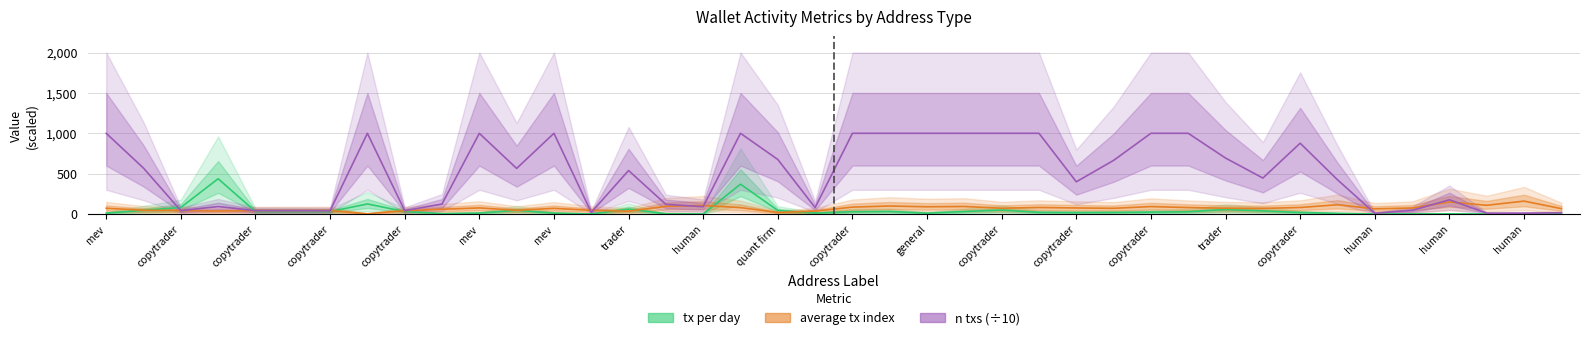

Reading left to right, transcribe all the data shown in this chart.

tx_per_day: 11.6	46.2	81.3	437.1	31.1	30.5	30.0	124.7	31.0	4.3	11.4	45.8	11.2	0.6	60.7	3.8	0.5	369.6	43.8	11.4	28.5	30.6	11.0	30.5	48.9	20.6	17.7	19.6	23.5	28.3	55.4	38.2	19.1	7.5	0.2	1.7	2.1	0.7	0.7	0.7
avg_tx_index: 71.2	46.8	42.7	37.3	42.6	42.7	42.8	2.9	41.9	59.1	75.5	46.1	70.5	46.3	35.0	95.3	106.1	79.5	18.9	36.2	85.6	99.5	89.8	93.4	71.7	80.9	75.0	70.7	92.4	80.0	71.8	69.6	80.9	114.8	64.5	74.1	149.5	108.2	159.9	66.7
n_txs: 1000.0	568.6	41.4	93.2	41.6	40.8	40.2	1000.0	41.5	124.0	1000.0	564.8	1000.0	20.2	539.1	119.5	90.7	1000.0	675.7	79.3	1000.0	1000.0	1000.0	1000.0	1000.0	1000.0	399.2	664.5	1000.0	1000.0	693.5	445.6	877.4	424.6	9.3	45.3	176.5	10.5	10.8	15.5